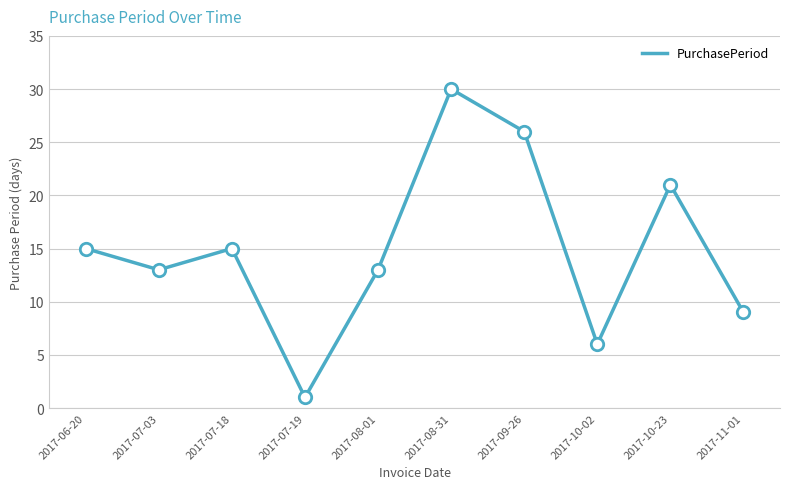

Which has a higher value, 2017-07-18 or 2017-10-02?

2017-07-18